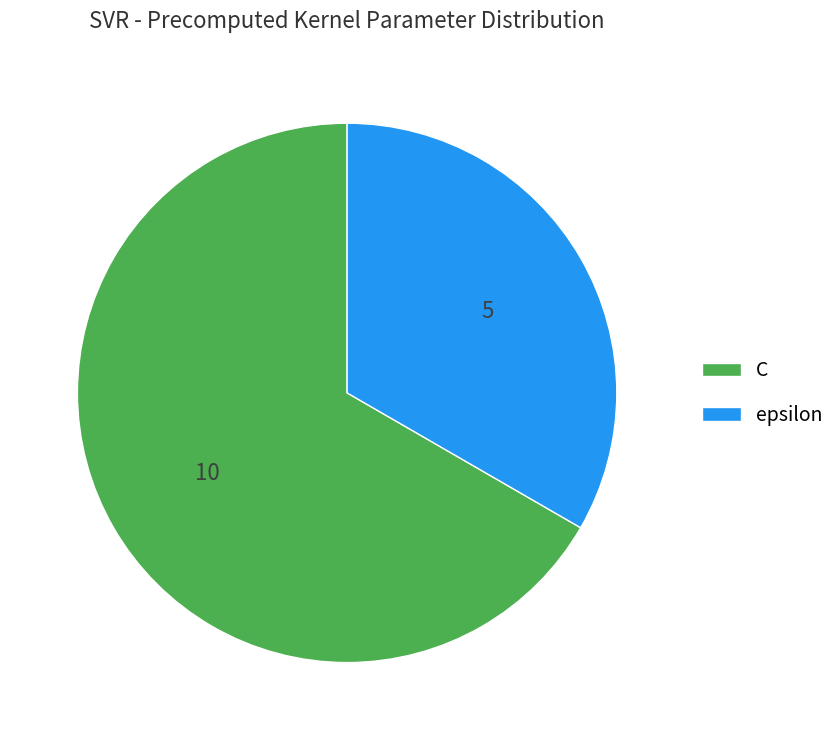

Approximately how many times larger is the value at C compared to epsilon?

2.0